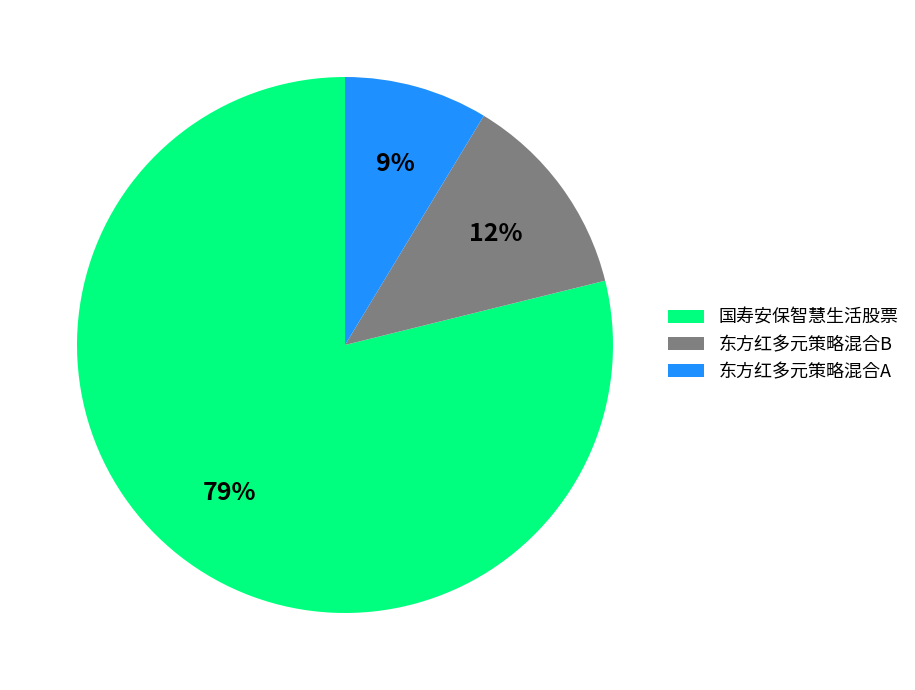

Is it true that 东方红多元策略混合A is 9% of the pie?

True